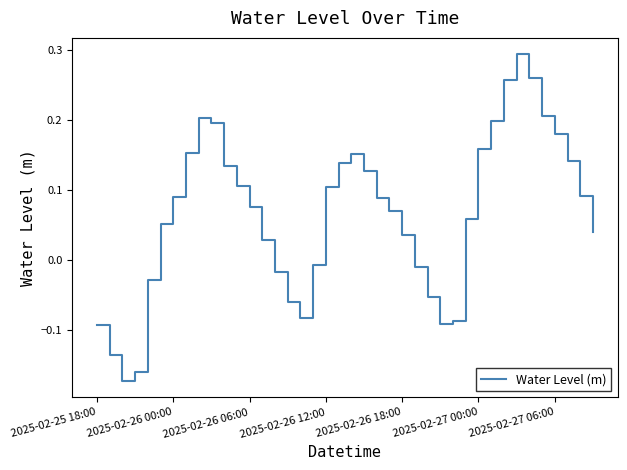

How many lines are shown in the chart?

1